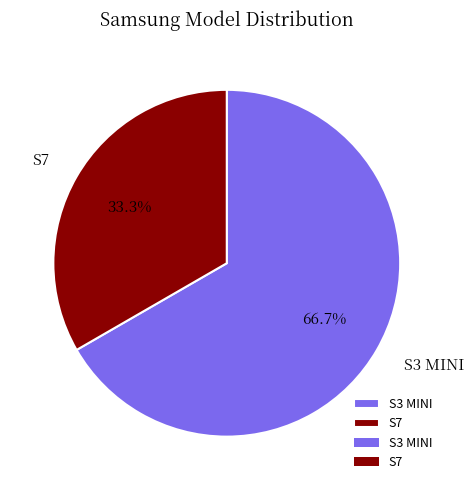

How many slices are in this pie chart?

2